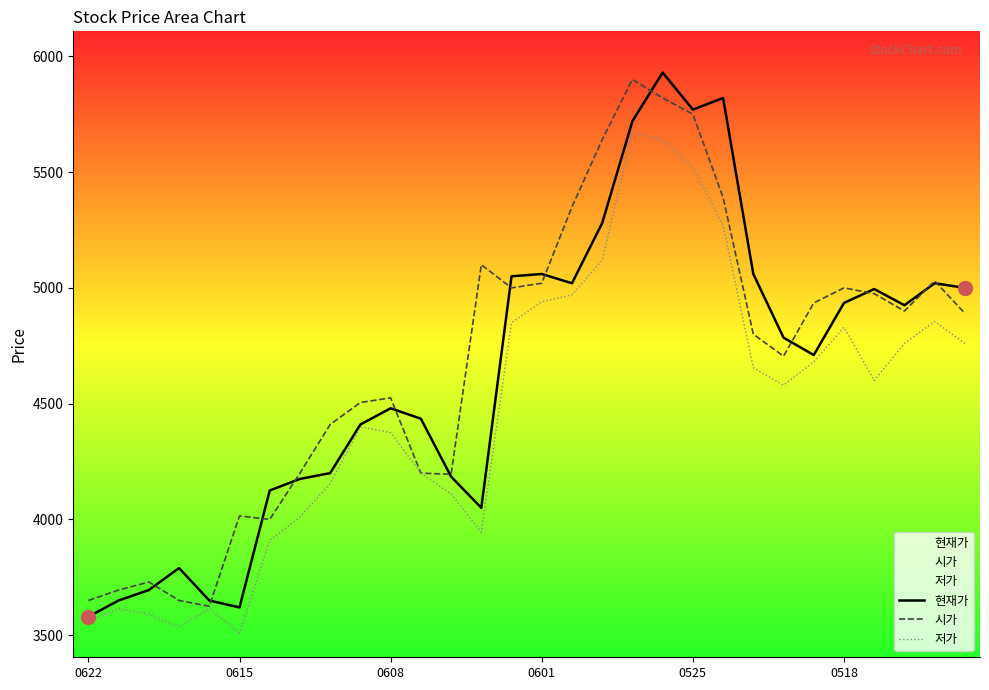

The 현재가 series shows 5720 at 18. True or false?

True